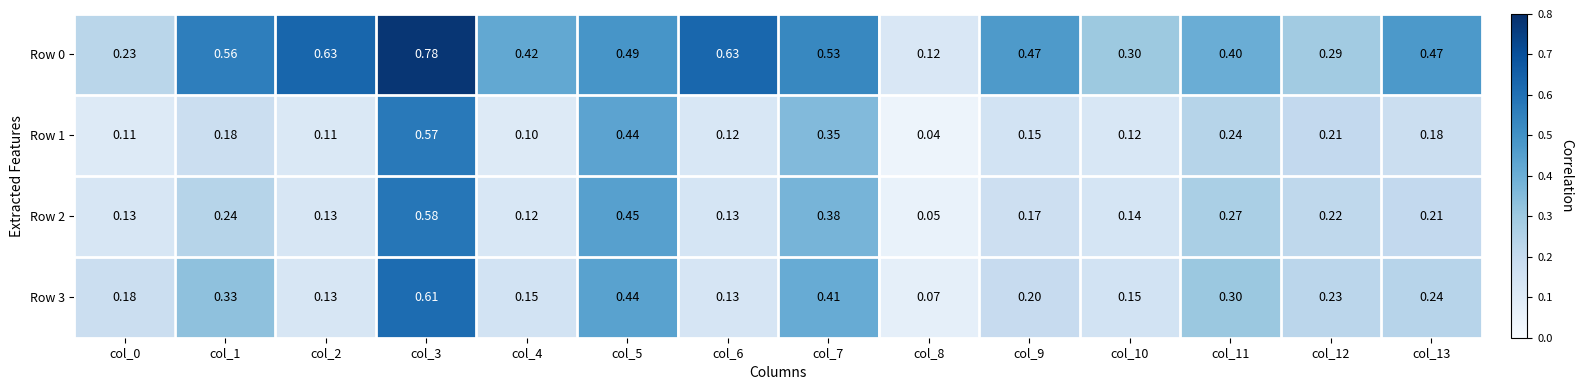

Is the value of Row 1 at col_12 greater than the value of Row 0 at col_2?

No